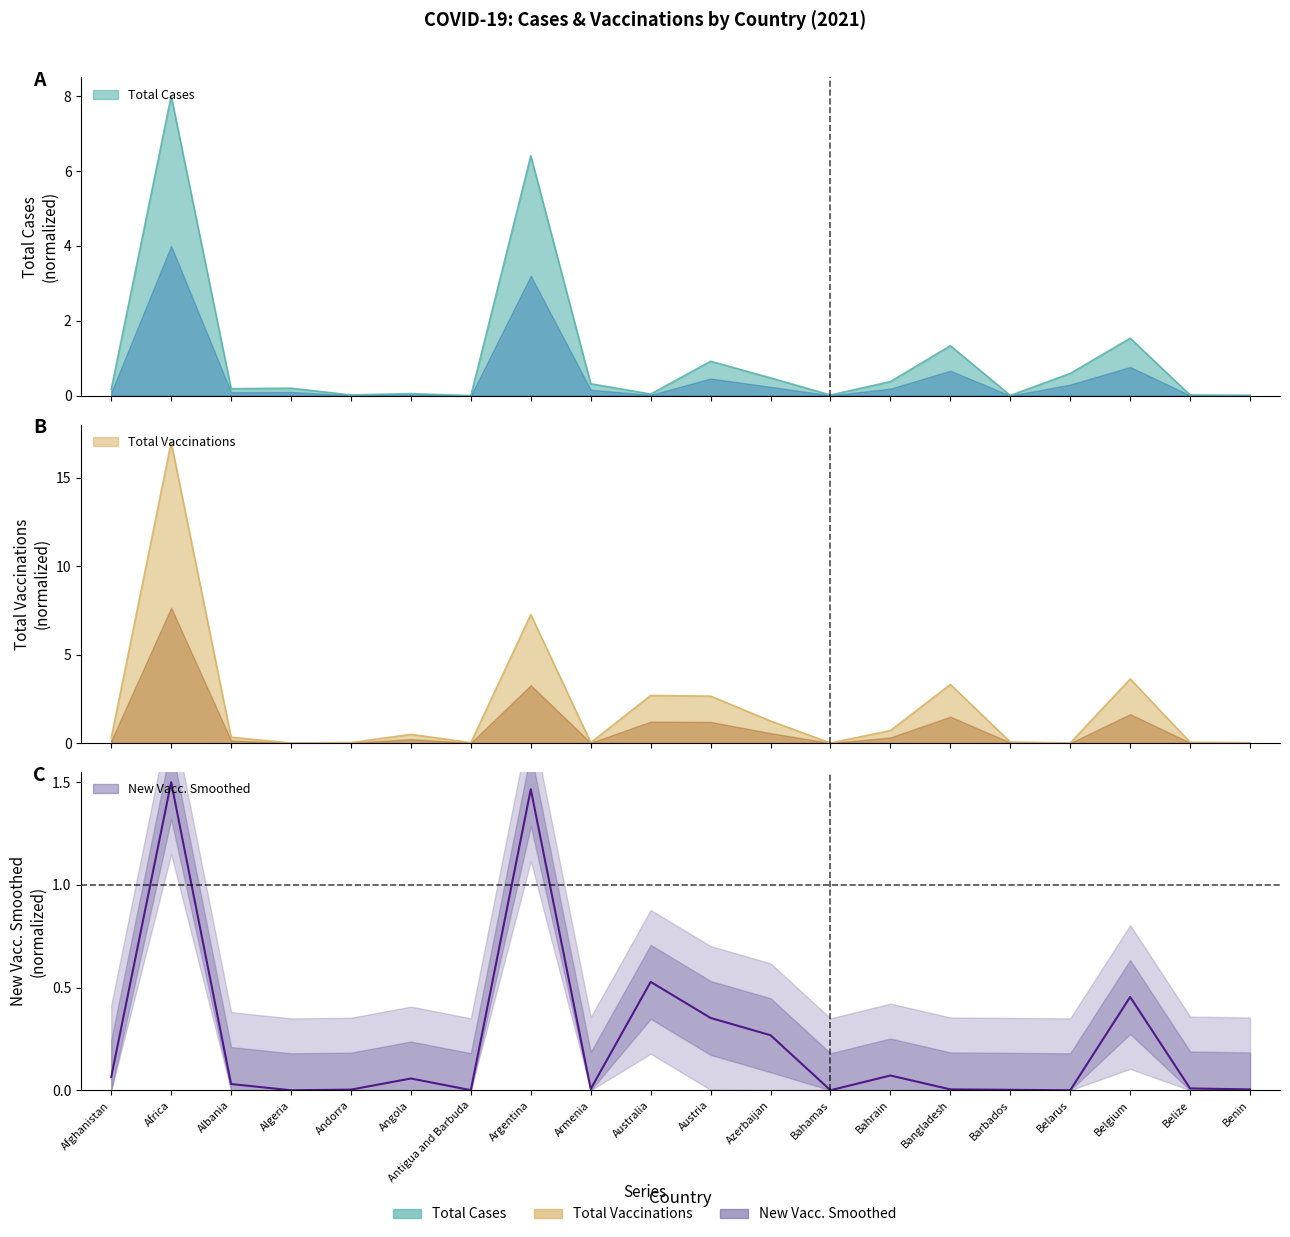

At which category is the sum across all series the highest?

Africa